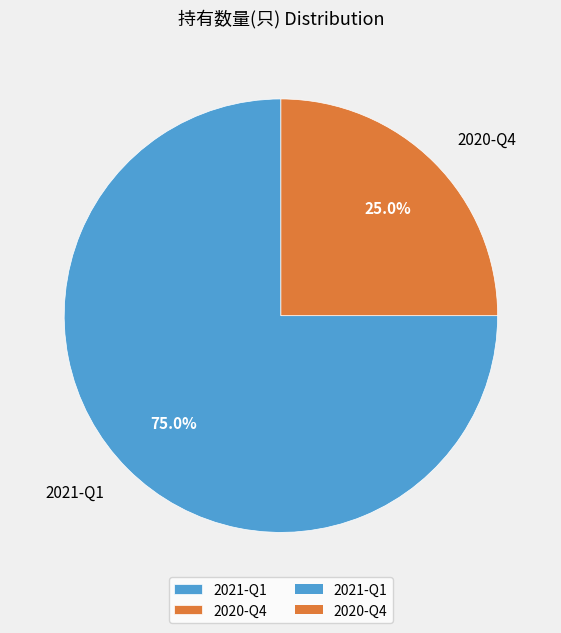

To the nearest percent, what is the difference between the 2021-Q1 and 2020-Q4 slice percentages?

50%